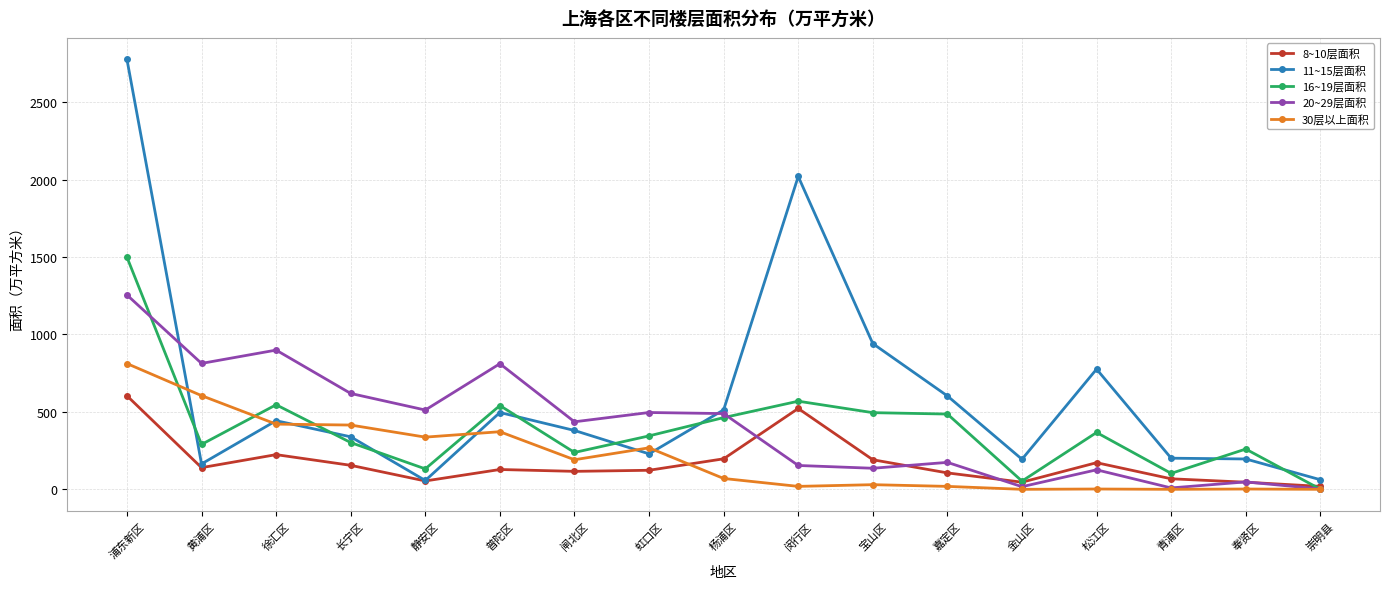

Is the value of 8~10层面积 at 普陀区 greater than the value of 16~19层面积 at 长宁区?

No